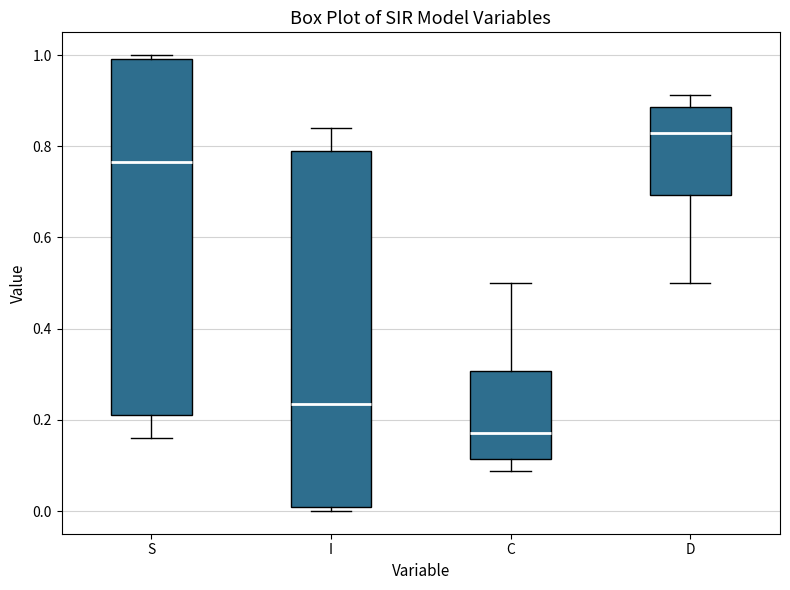

Reading left to right, read every box against the y-axis: the position of its median line, the range the box covers, and the ends of its whiskers. The values are not printed on the chart, so give them approximately, as read against the axis.

S: median 0.76, box 0.22 to 1.00, whiskers 0.16 to 1.00 (just above the box's upper edge)
I: median 0.24, box 0.00 to 0.78, whiskers 0.00 (just below the box's lower edge) to 0.84
C: median 0.18, box 0.12 to 0.30, whiskers 0.08 to 0.50
D: median 0.82, box 0.70 to 0.88, whiskers 0.50 to 0.92